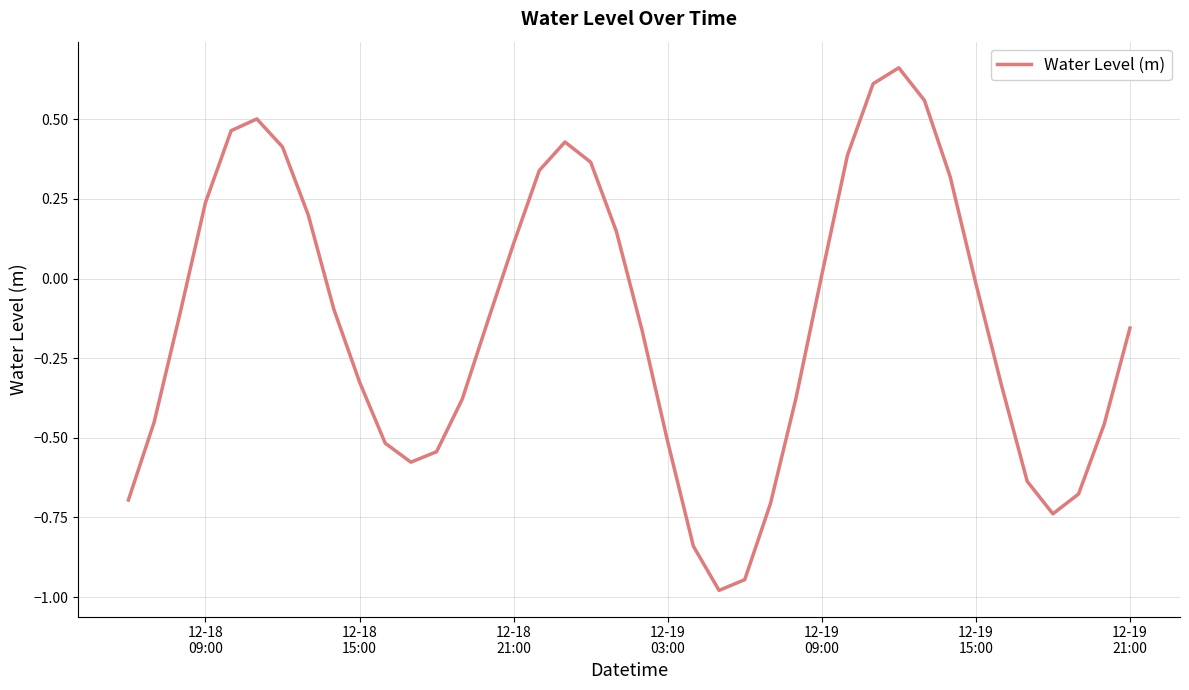

What is the difference between the maximum and minimum values?

1.6